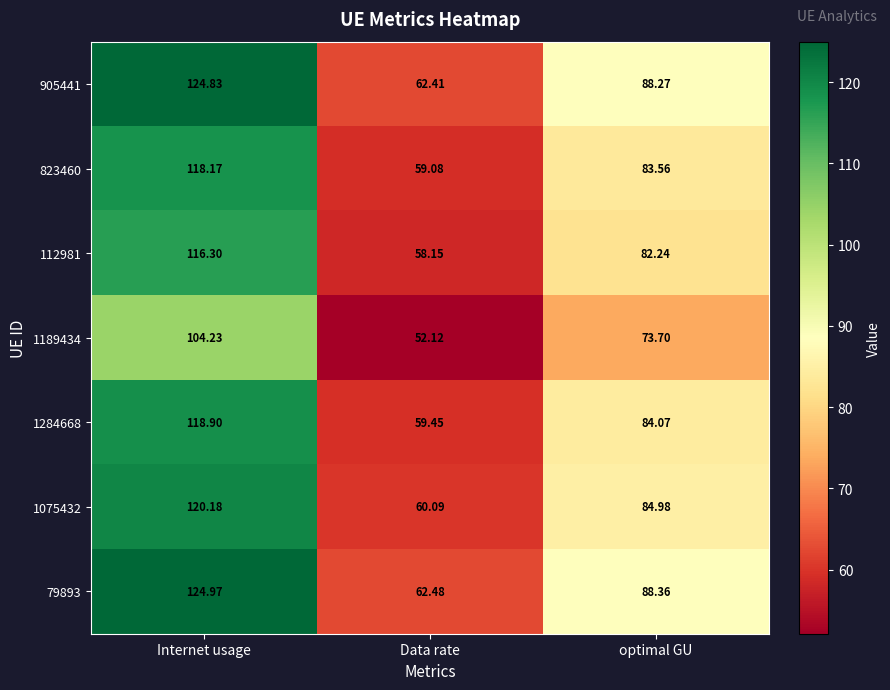

Where does the 112981 series first go above 82?

Internet usage